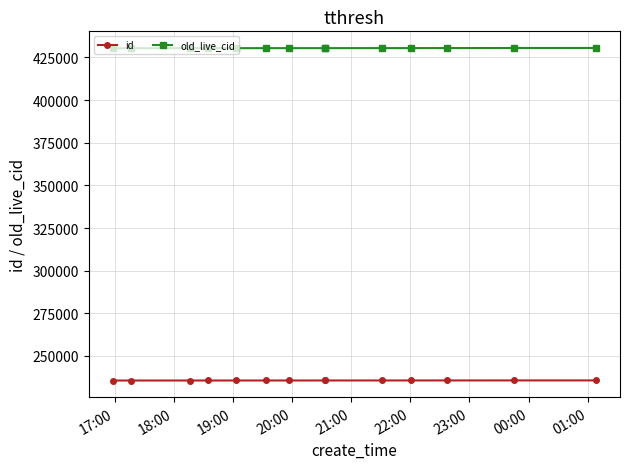

What is the minimum value shown in the chart?

235612